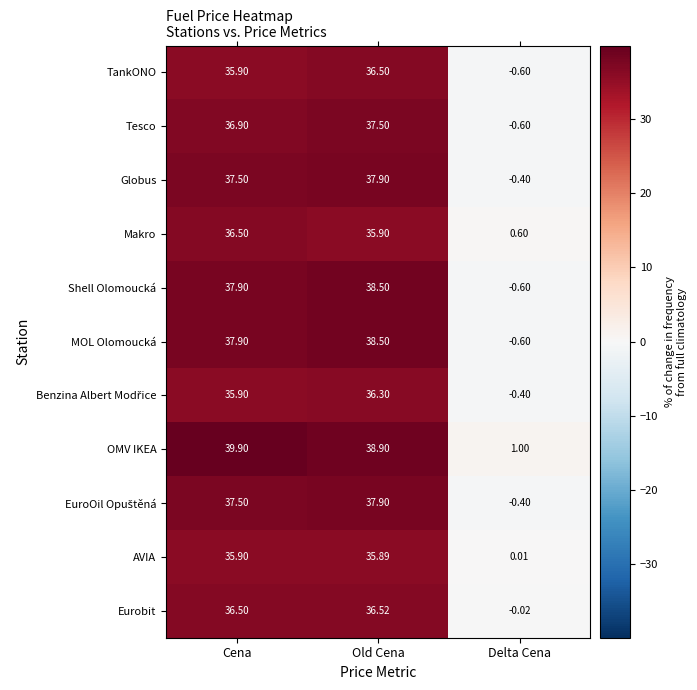

Which series changed the most between Cena and Delta Cena?

OMV IKEA